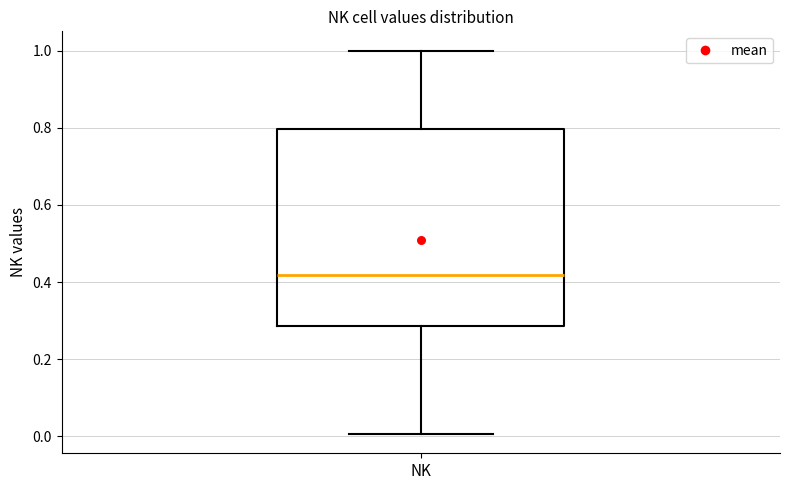

Read this box plot against the y-axis: the position of the median line, the range covered by the box, and the ends of both whiskers. The values are not printed on the chart, so give them approximately, as read against the axis.

median 0.42, box 0.28 to 0.80, whiskers 0.00 to 1.00